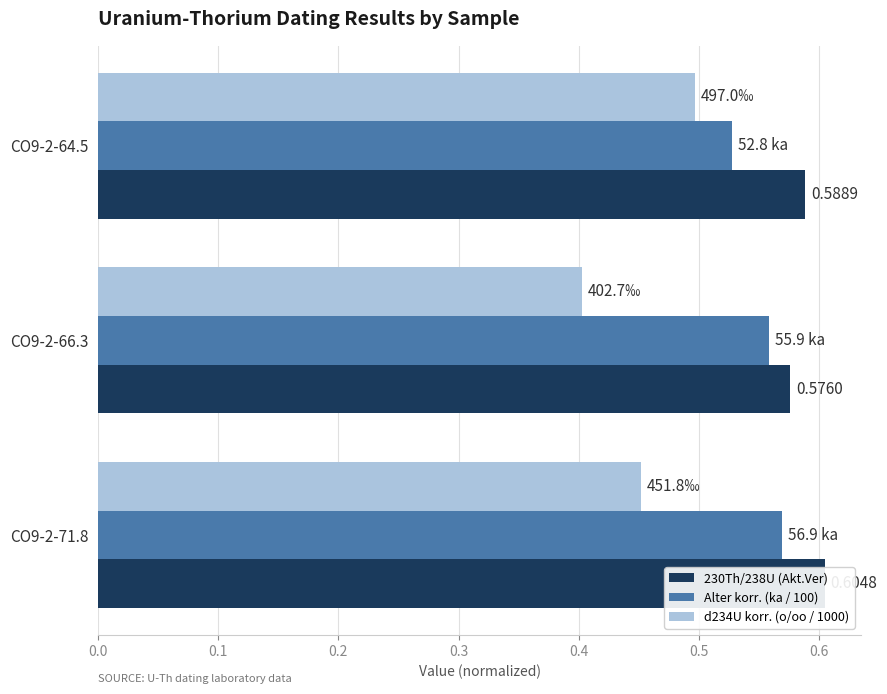

At CO9-2-66.3, list the series in order from smallest to largest.

d234U korr. (o/oo / 1000), Alter korr. (ka / 100), 230Th/238U (Akt.Ver)